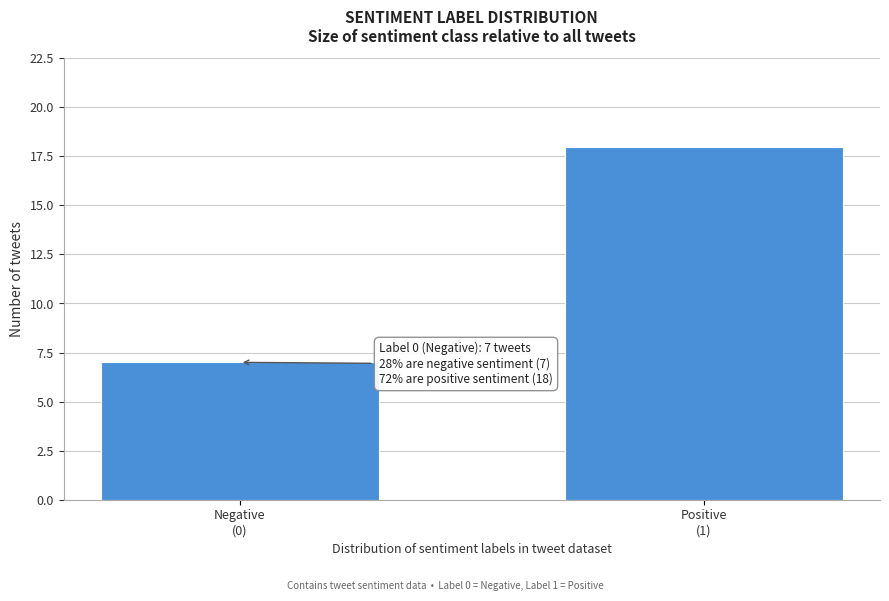

Reading right to left, transcribe all the data shown in this chart.

18	7